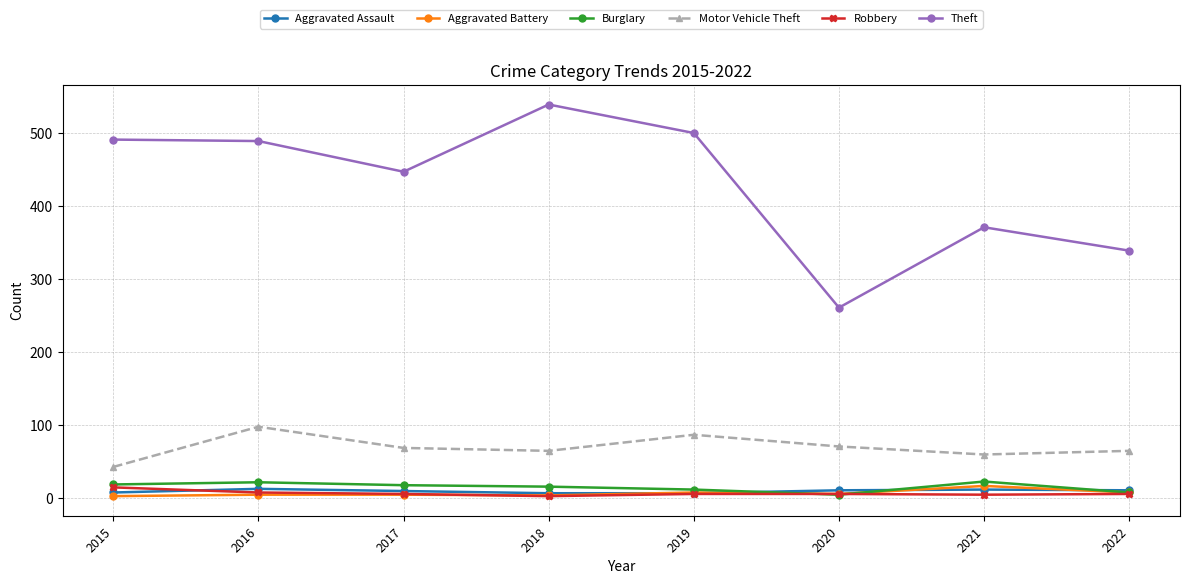

The Aggravated Battery series shows 8 at 2022. True or false?

True